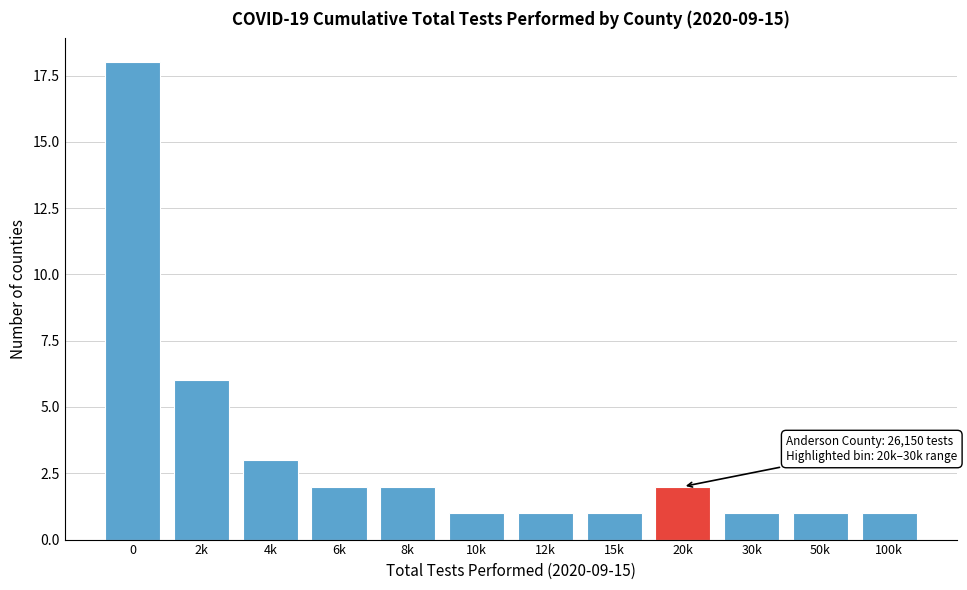

Reading right to left, extract all data points from this chart.

1	1	1	2	1	1	1	2	2	3	6	18